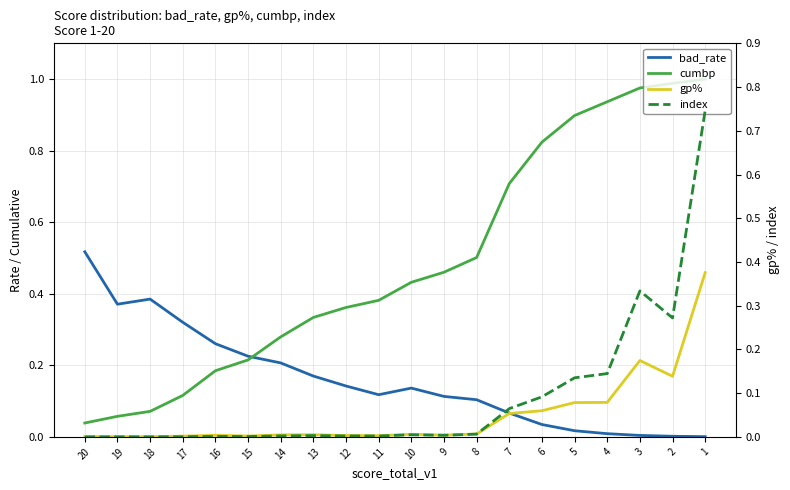

What is the total value across all series at 17?

0.4